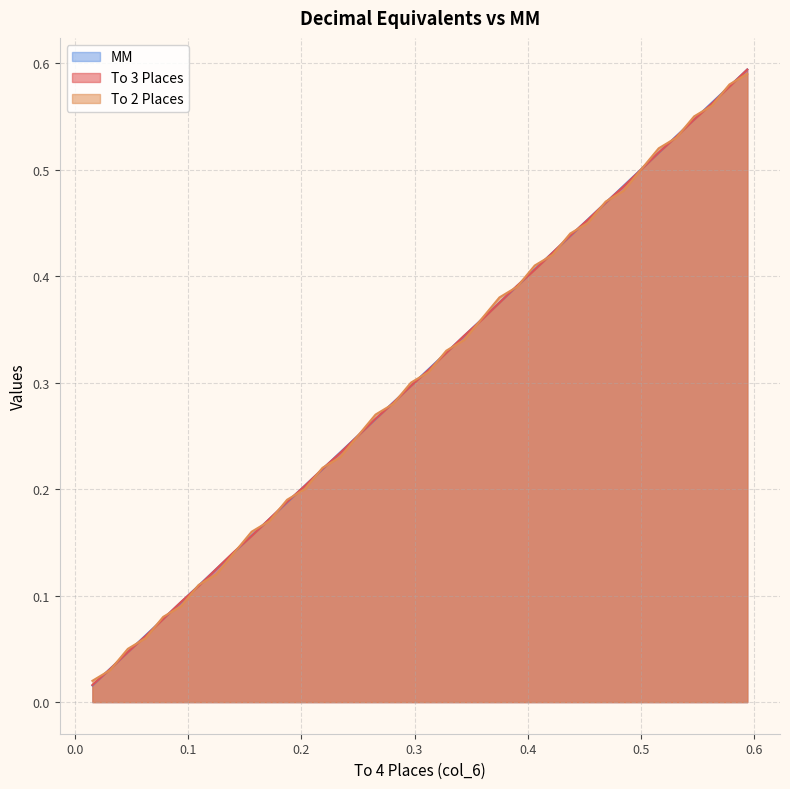

What are all the series names shown in the legend?

MM, To 3 Places, To 2 Places